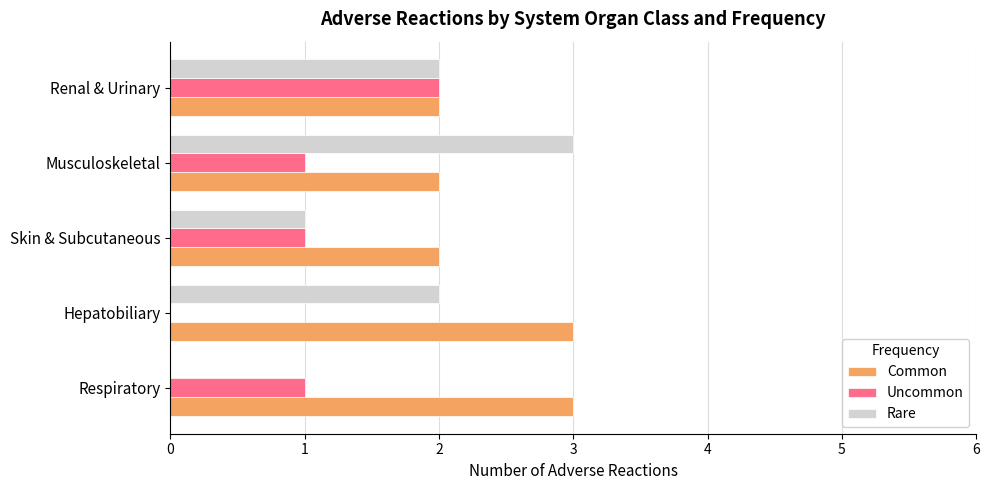

What is the total value across all series at Musculoskeletal?

6